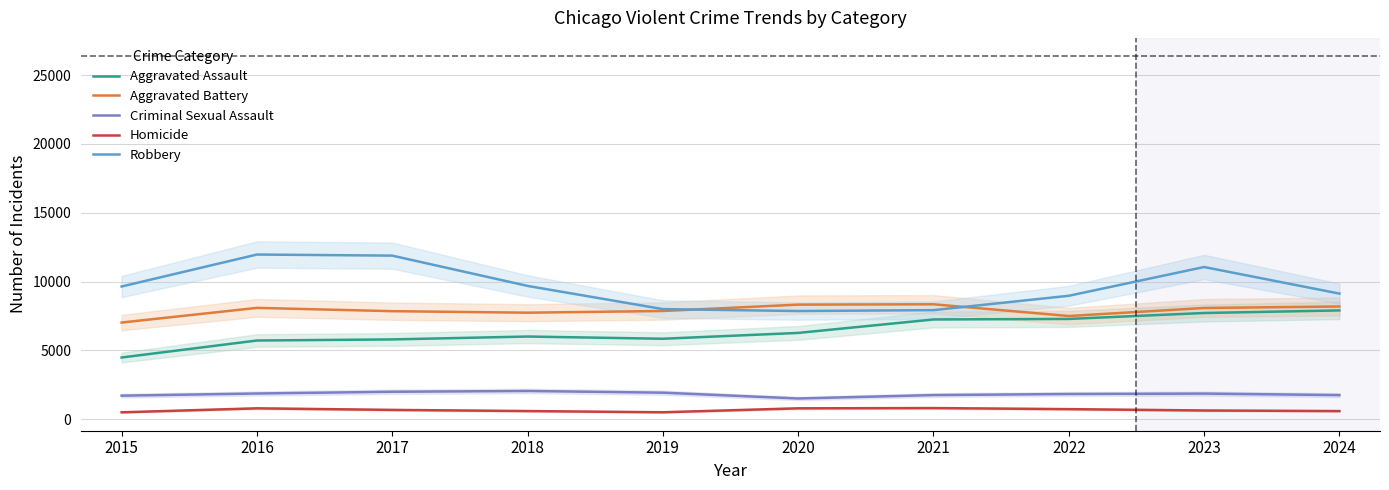

Reading left to right, list all the values displayed in this chart.

Aggravated Assault: 4480	5713	5793	6002	5841	6265	7242	7281	7712	7900
Aggravated Battery: 7019	8085	7845	7735	7858	8320	8346	7493	8077	8185
Criminal Sexual Assault: 1705	1863	1990	2046	1923	1500	1748	1826	1857	1746
Homicide: 496	786	672	588	499	787	805	727	629	586
Robbery: 9638	11960	11881	9681	7995	7855	7920	8964	11053	9122